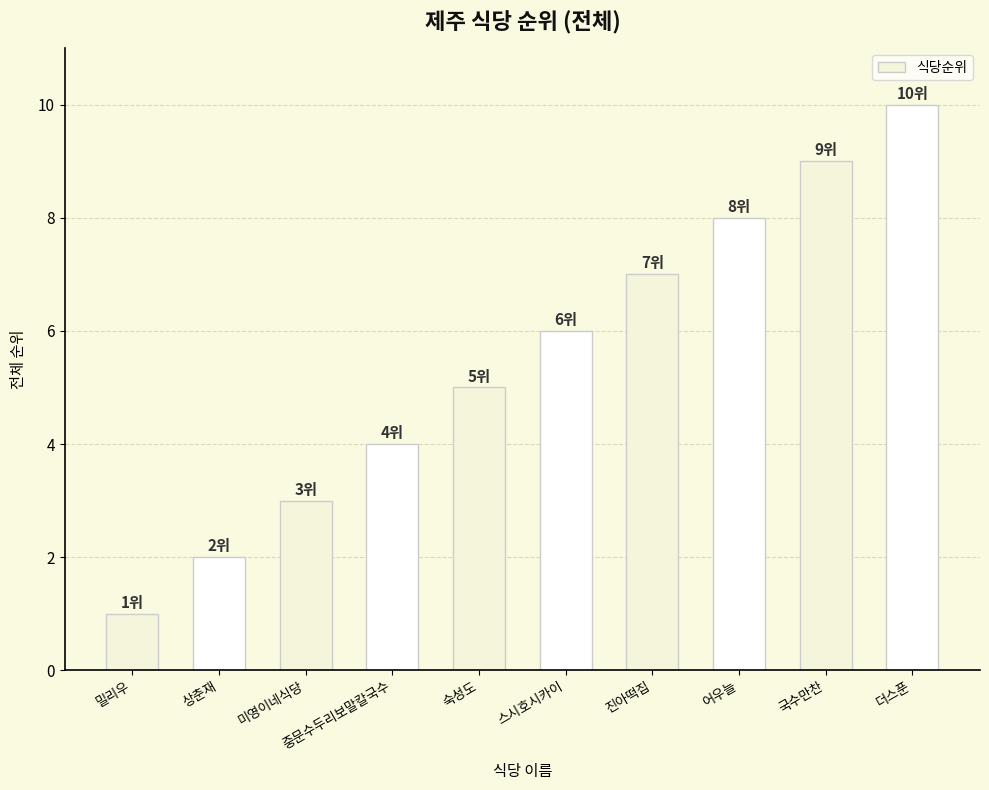

Reading left to right, transcribe all the data shown in this chart.

1	2	3	4	5	6	7	8	9	10